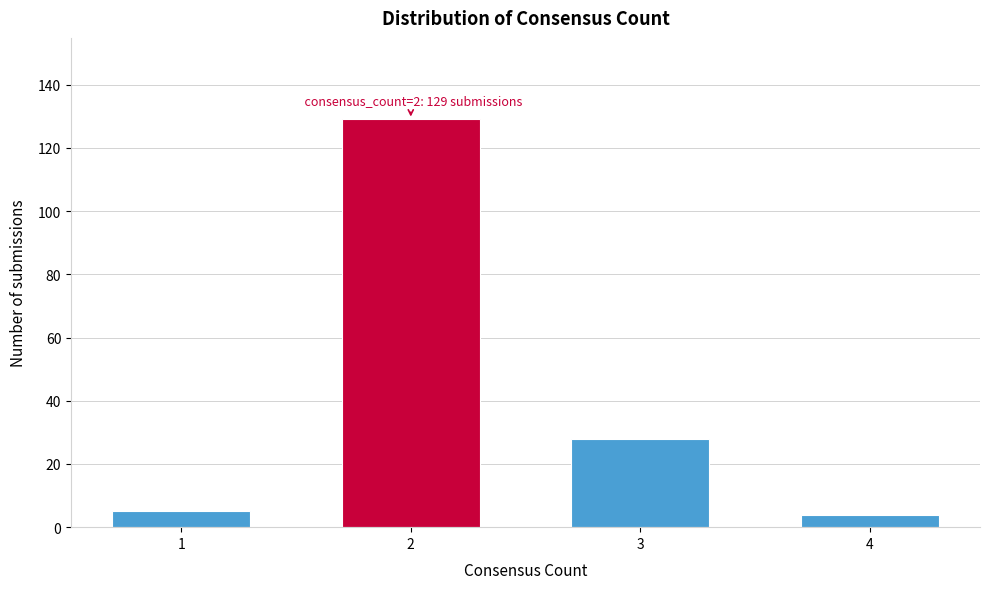

Reading left to right, what are all the values shown in this chart?

1=5	2=129	3=28	4=4